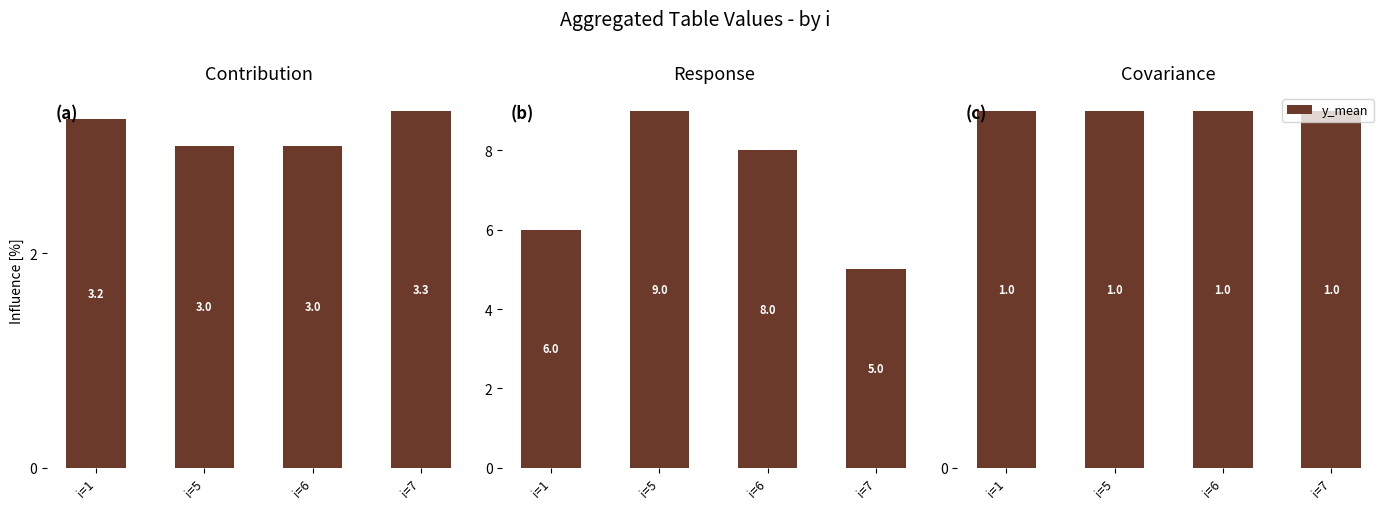

Reading left to right, what are all the values shown in this chart?

s_mean: 3.2	3.0	3.0	3.3
j_mean: 6.0	9.0	8.0	5.0
y_mean: 1.0	1.0	1.0	1.0